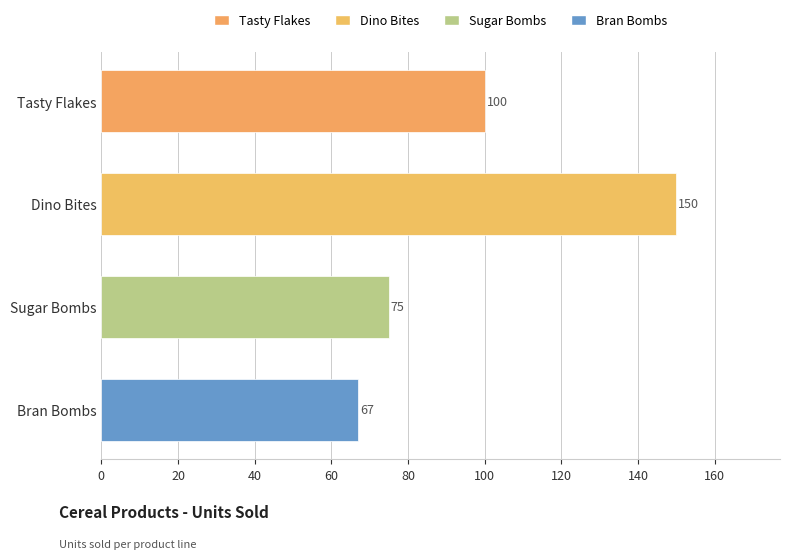

Rank the categories by value from lowest to highest.

Bran Bombs, Sugar Bombs, Tasty Flakes, Dino Bites